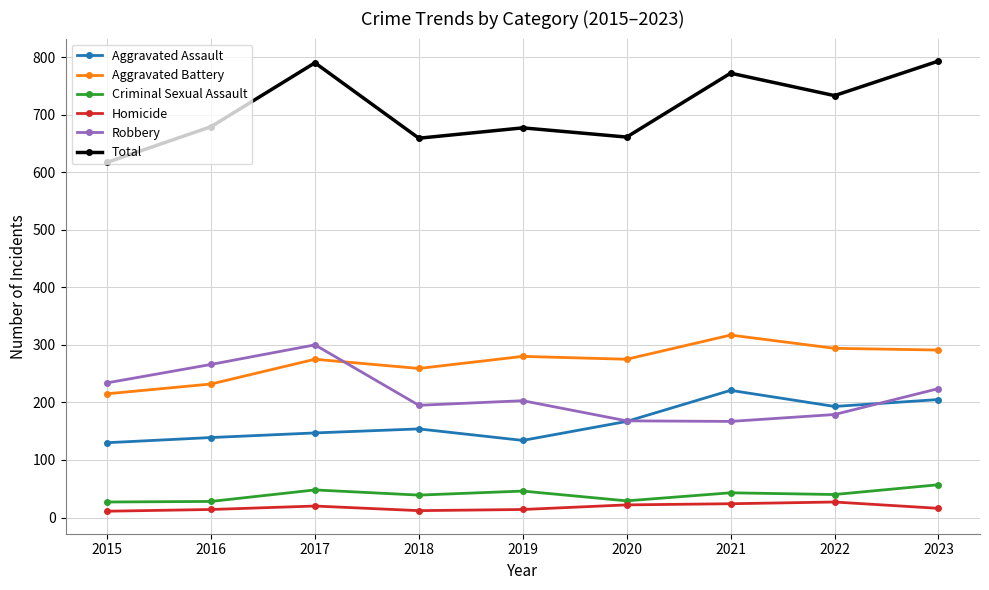

True or false: Homicide and Criminal Sexual Assault intersect in this chart.

False